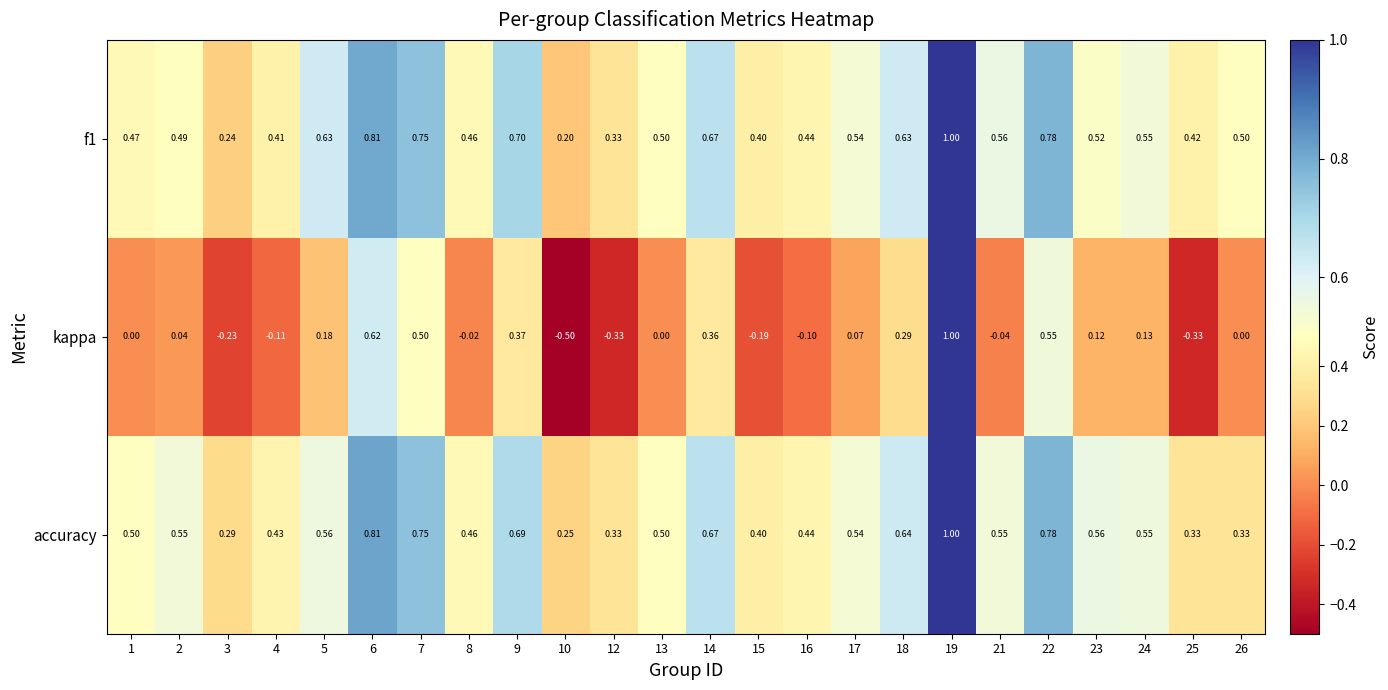

Is the value of f1 at 23 greater than the value of kappa at 9?

Yes